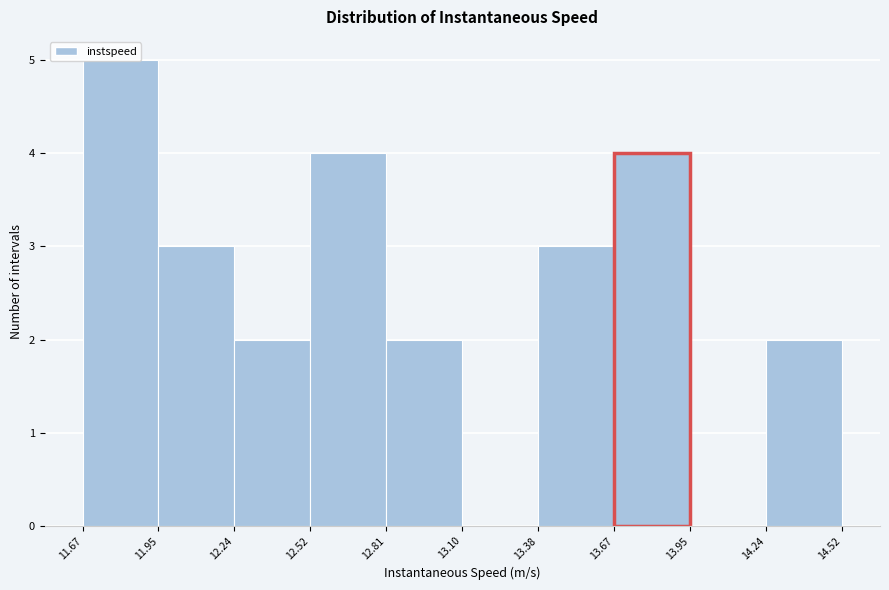

Over which range of the x-axis is the bar tallest?

11.67 to 11.95